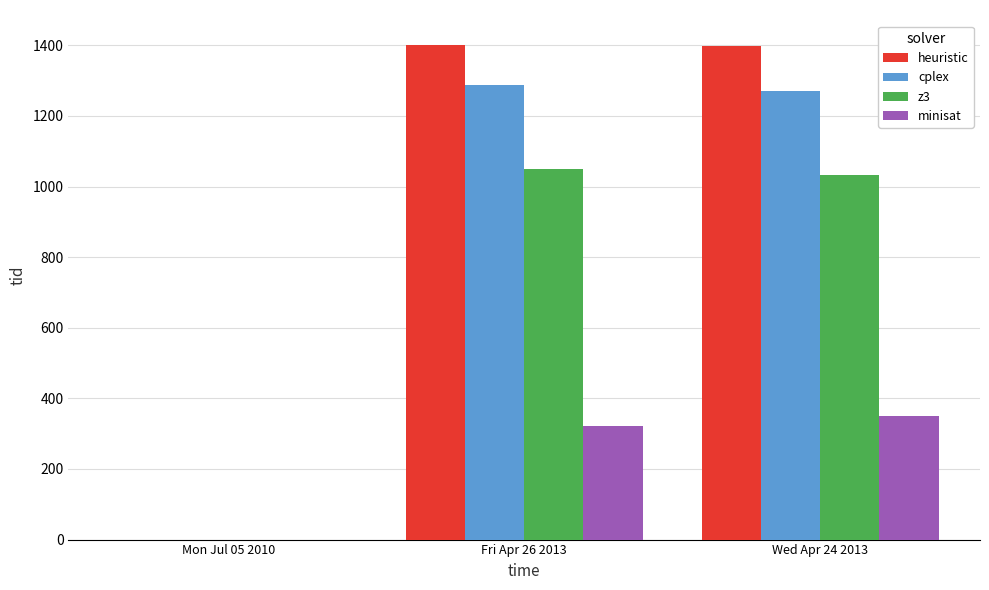

What is the greatest value displayed?

1400.0